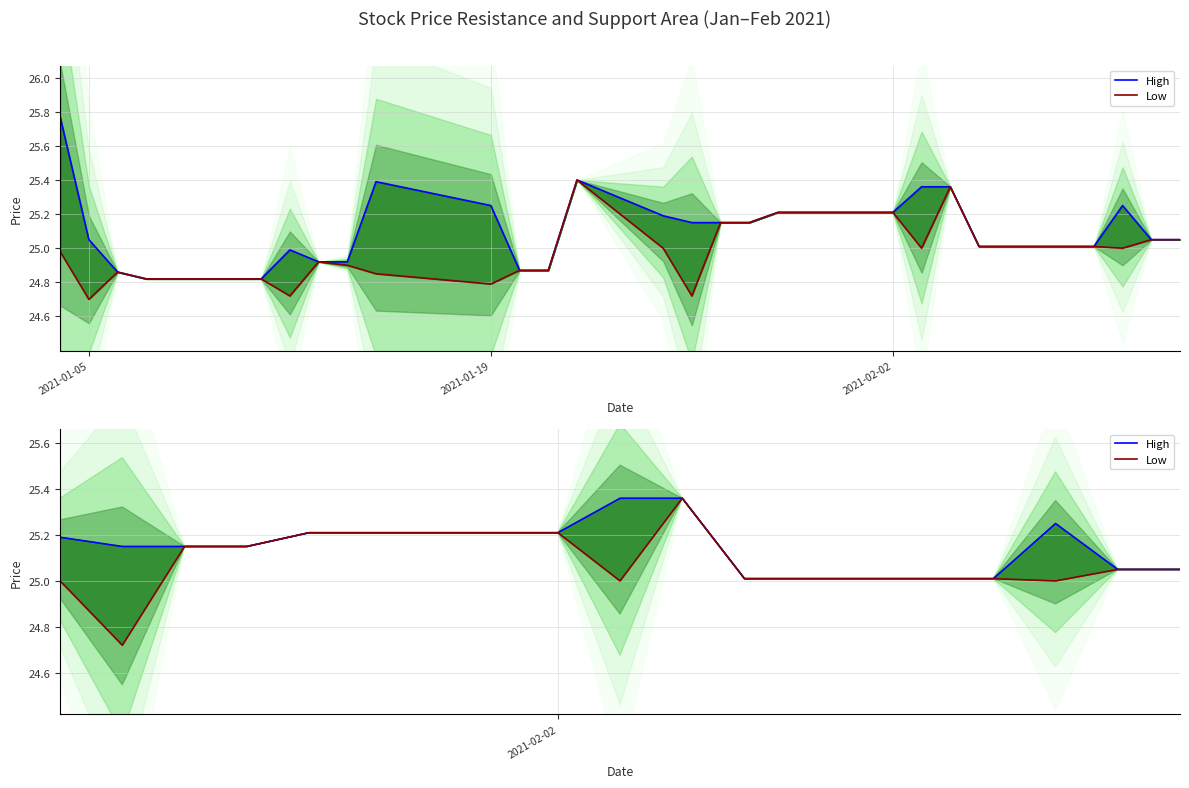

Which series has the largest total across all categories?

High